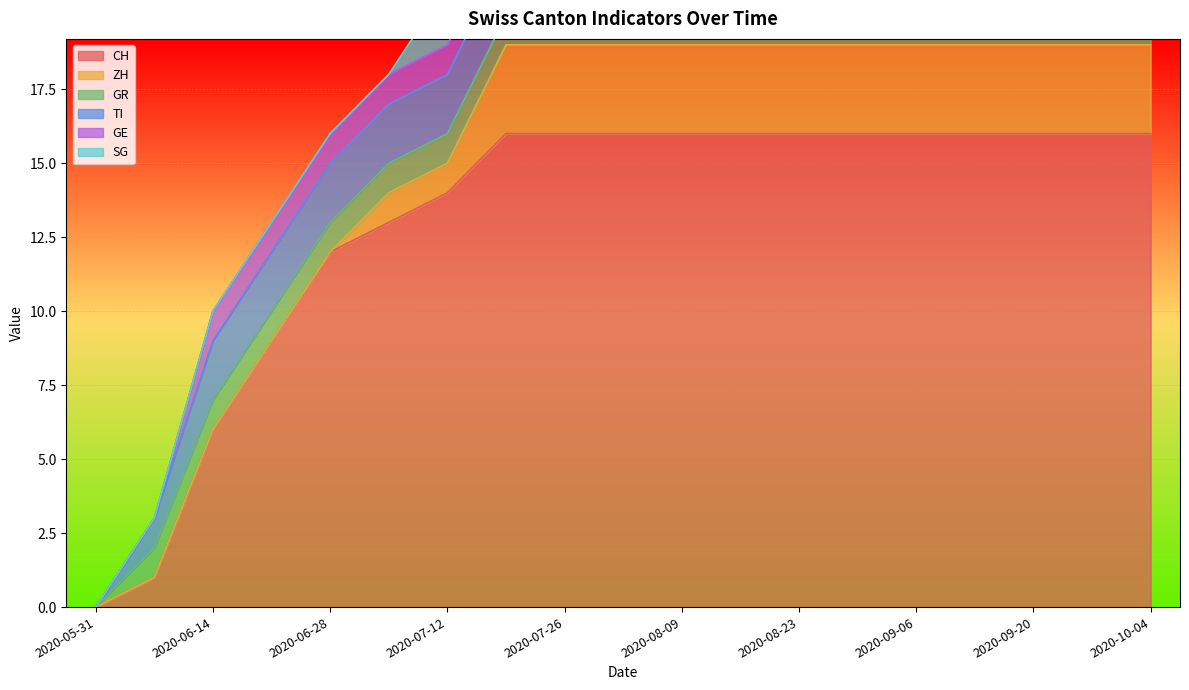

Which series changed the most between 2020-05-31 and 2020-09-20?

CH